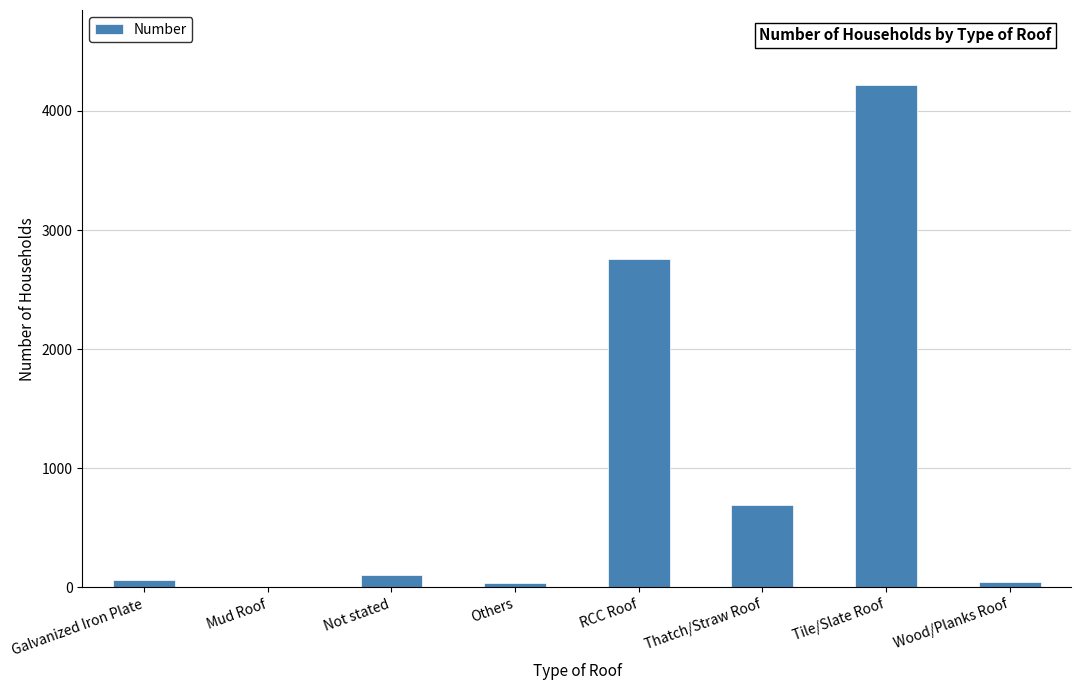

What is the maximum value shown in the chart?

4215